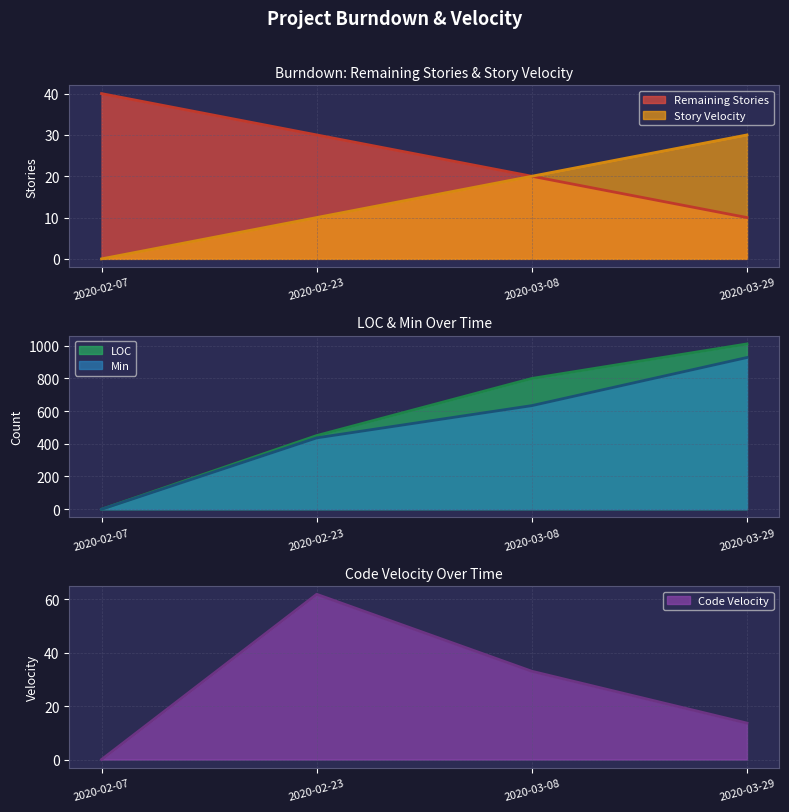

What is the difference between the maximum and minimum values in the Code Velocity series?

61.9